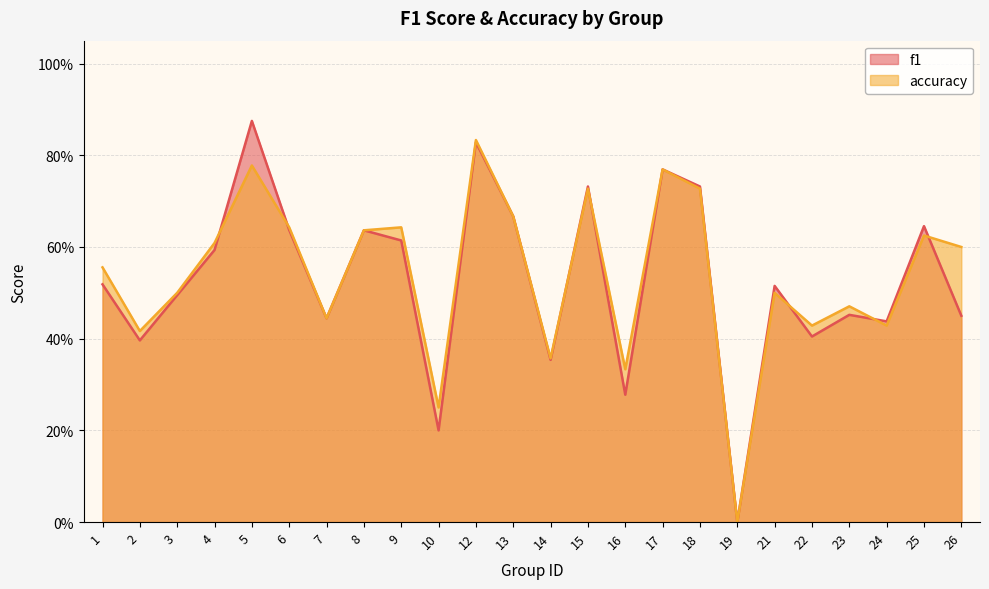

How many intersections are there between accuracy and f1?

7